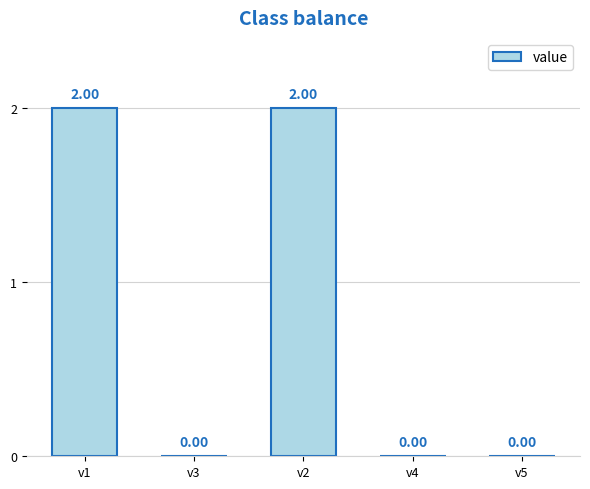

How many positive values are there?

2